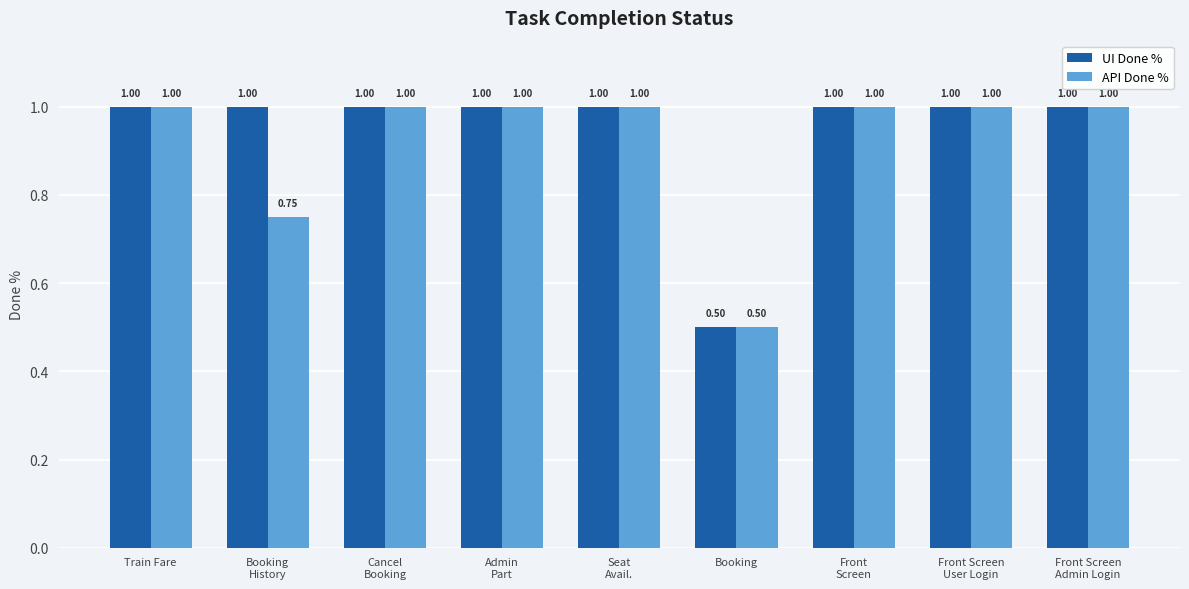

What is the sum of the API Done % values at Booking and Front
Screen?

1.5